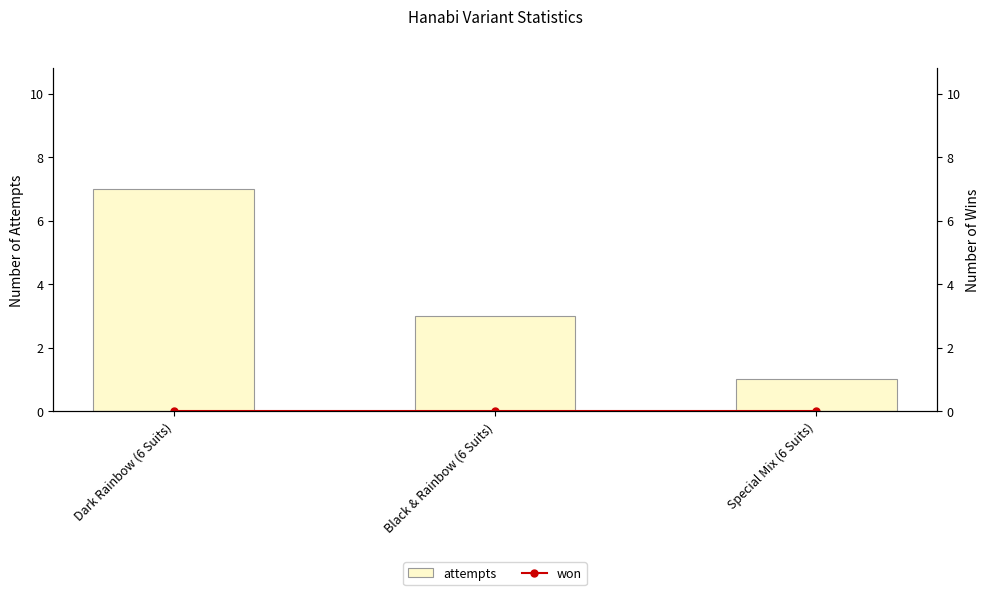

Reading right to left, list all the values displayed in this chart.

attempts: 1	3	7
won: 0	0	0